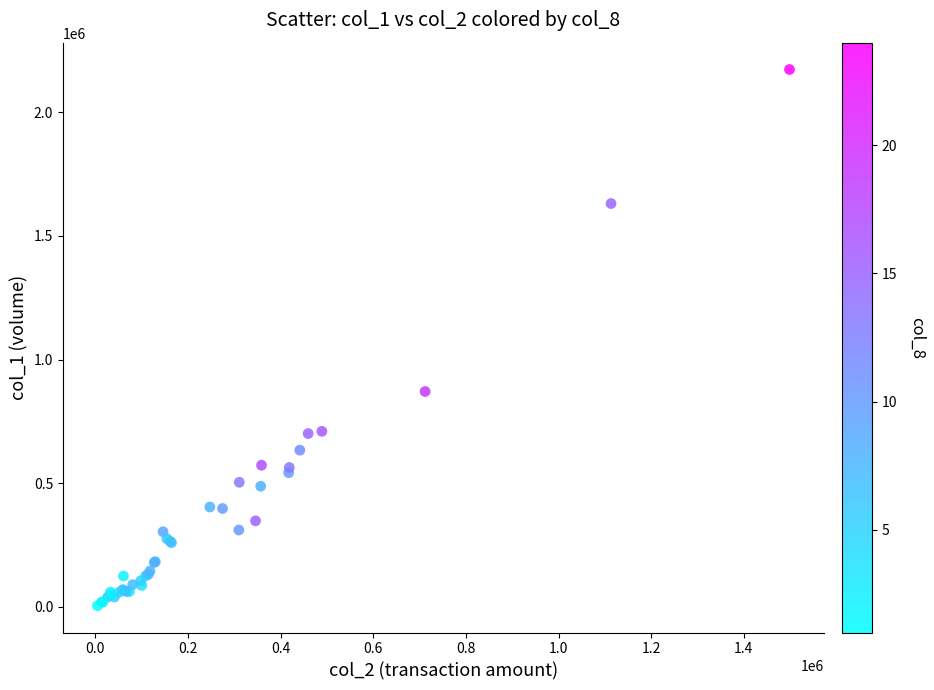

What Y value in the scatter plot is closest to 1089000?

871000